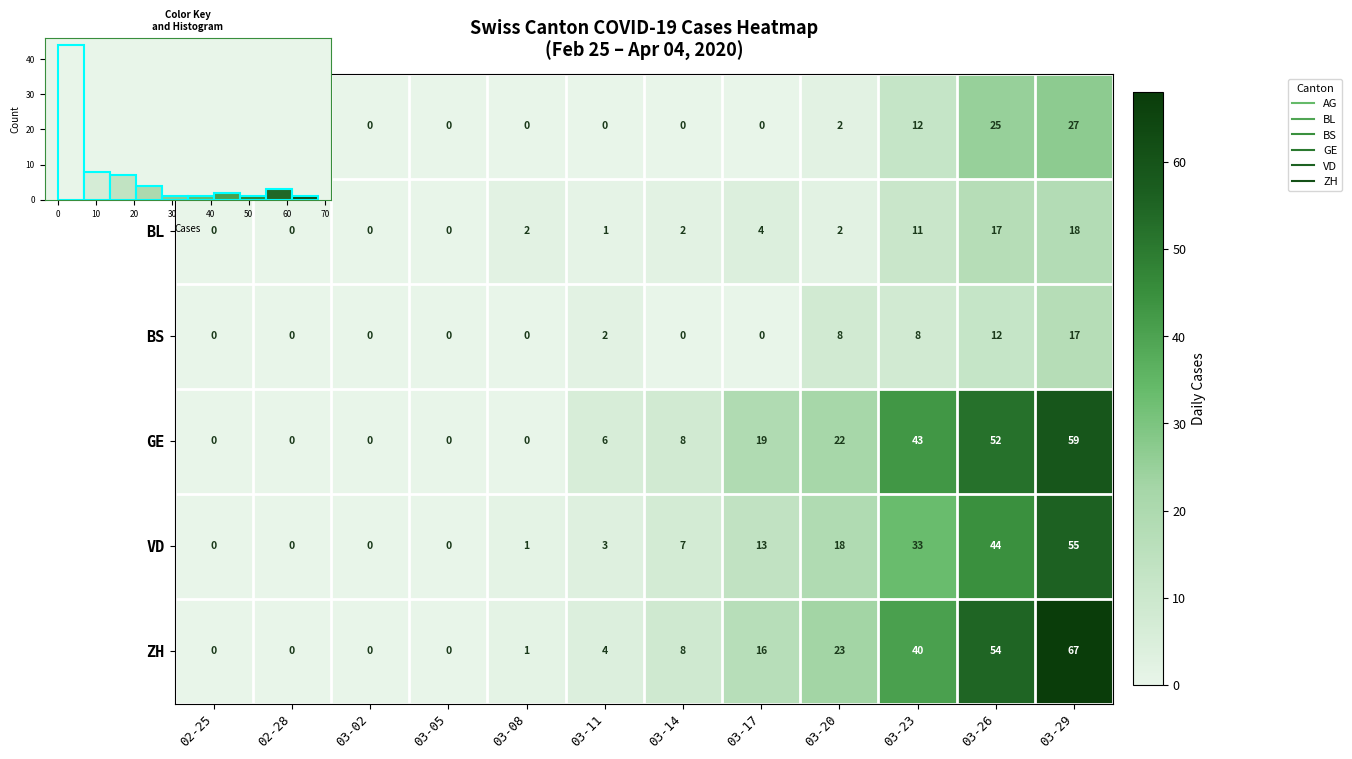

Which category has the lowest value in the BL series?

02-25